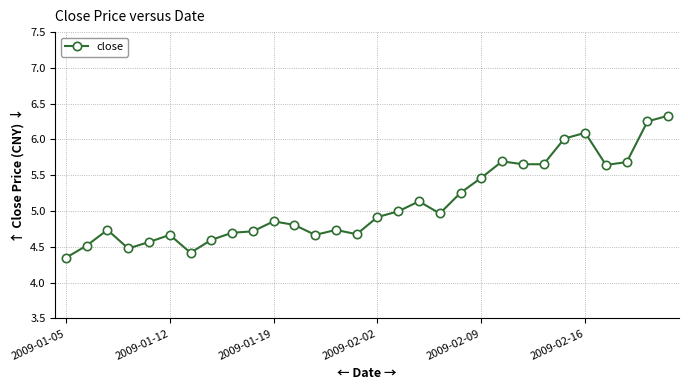

True or false: there are more than 2 points higher than both neighbors.

True